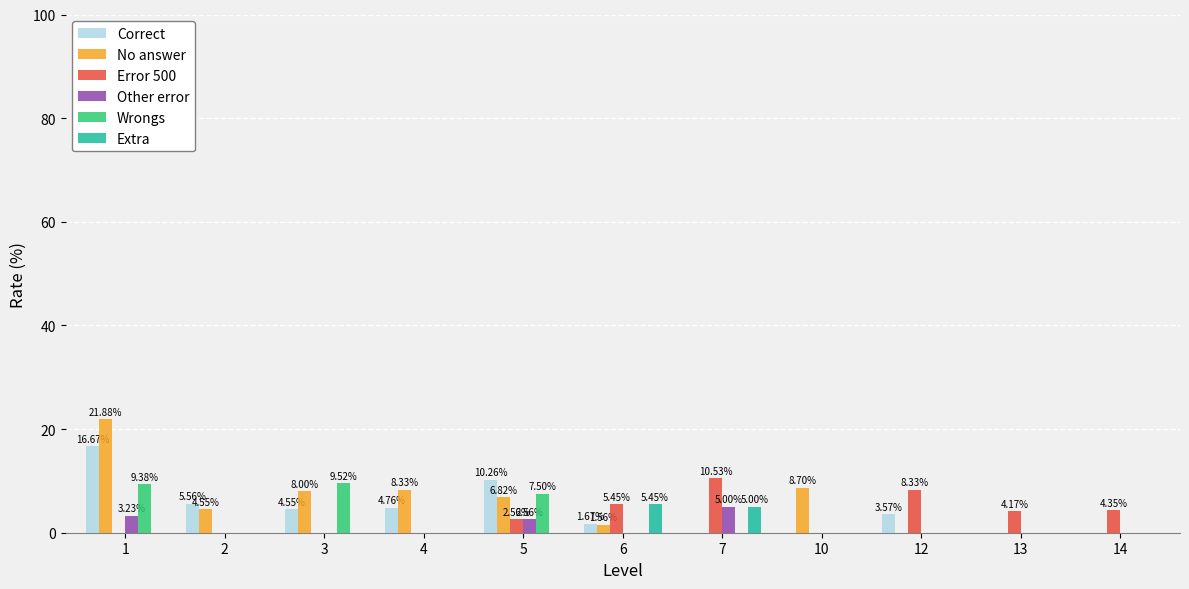

Count the number of data series in this chart.

6